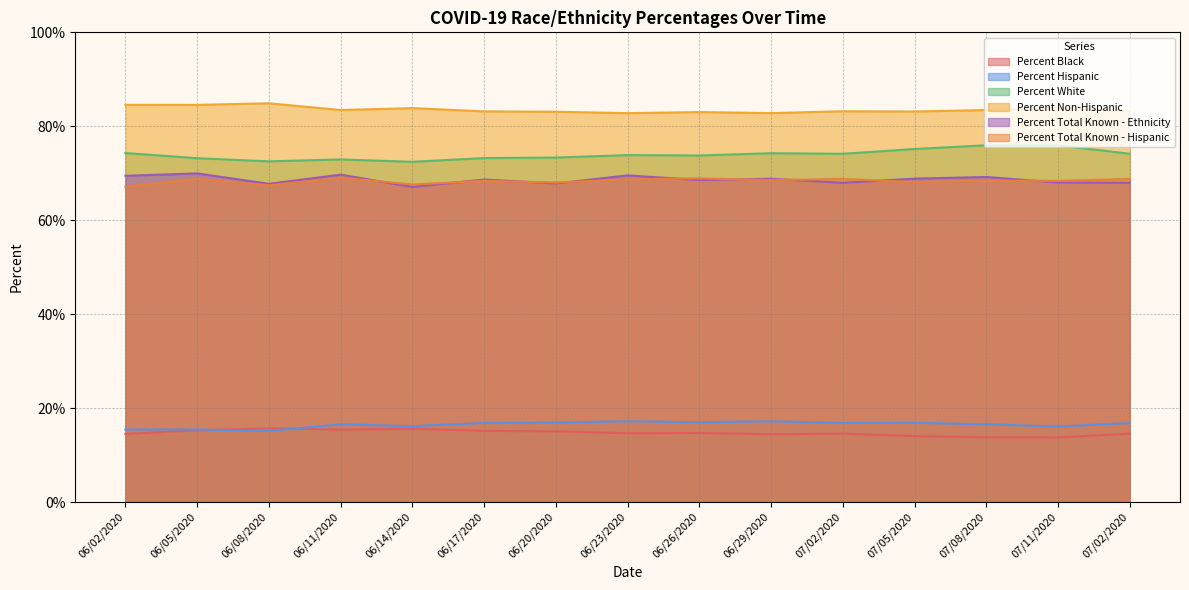

How many interior local valleys does the Percent Total Known - Ethnicity series have?

5